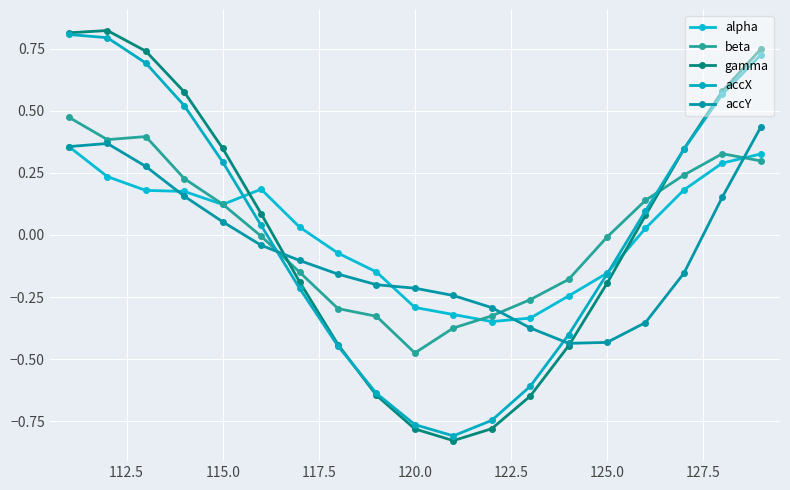

Does the chart have visible grid lines?

Yes